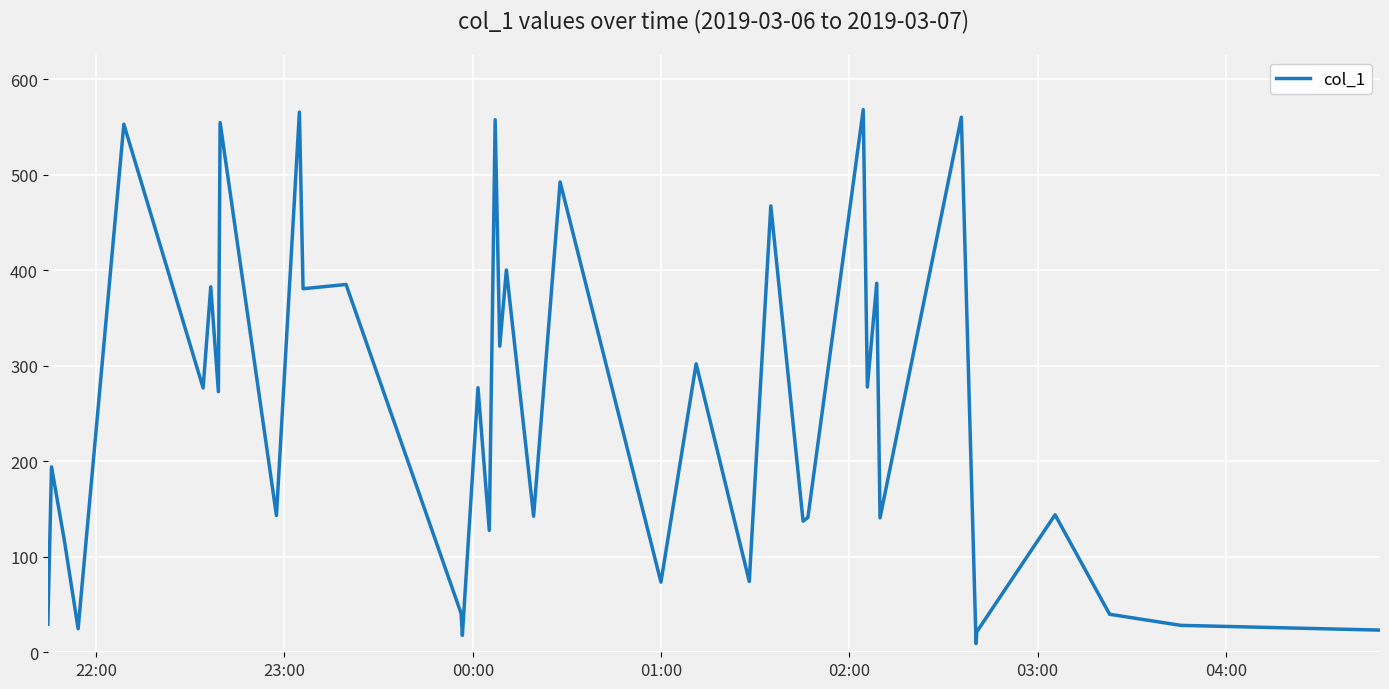

What is the maximum value shown in the chart?

568.3